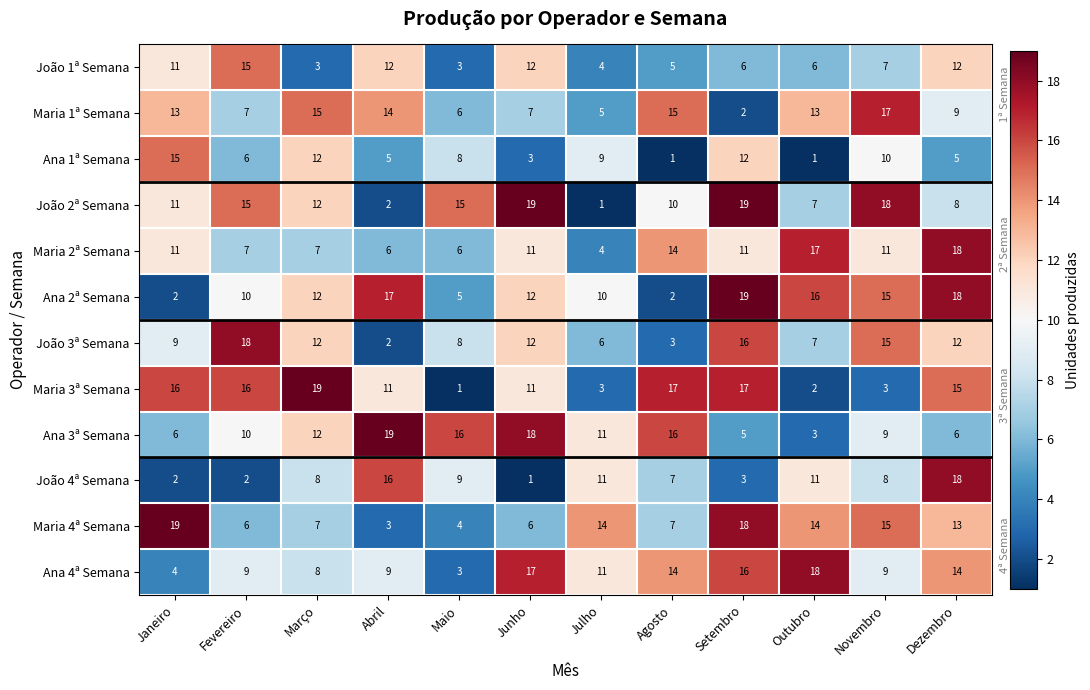

What is the total value across all series at Dezembro?

148